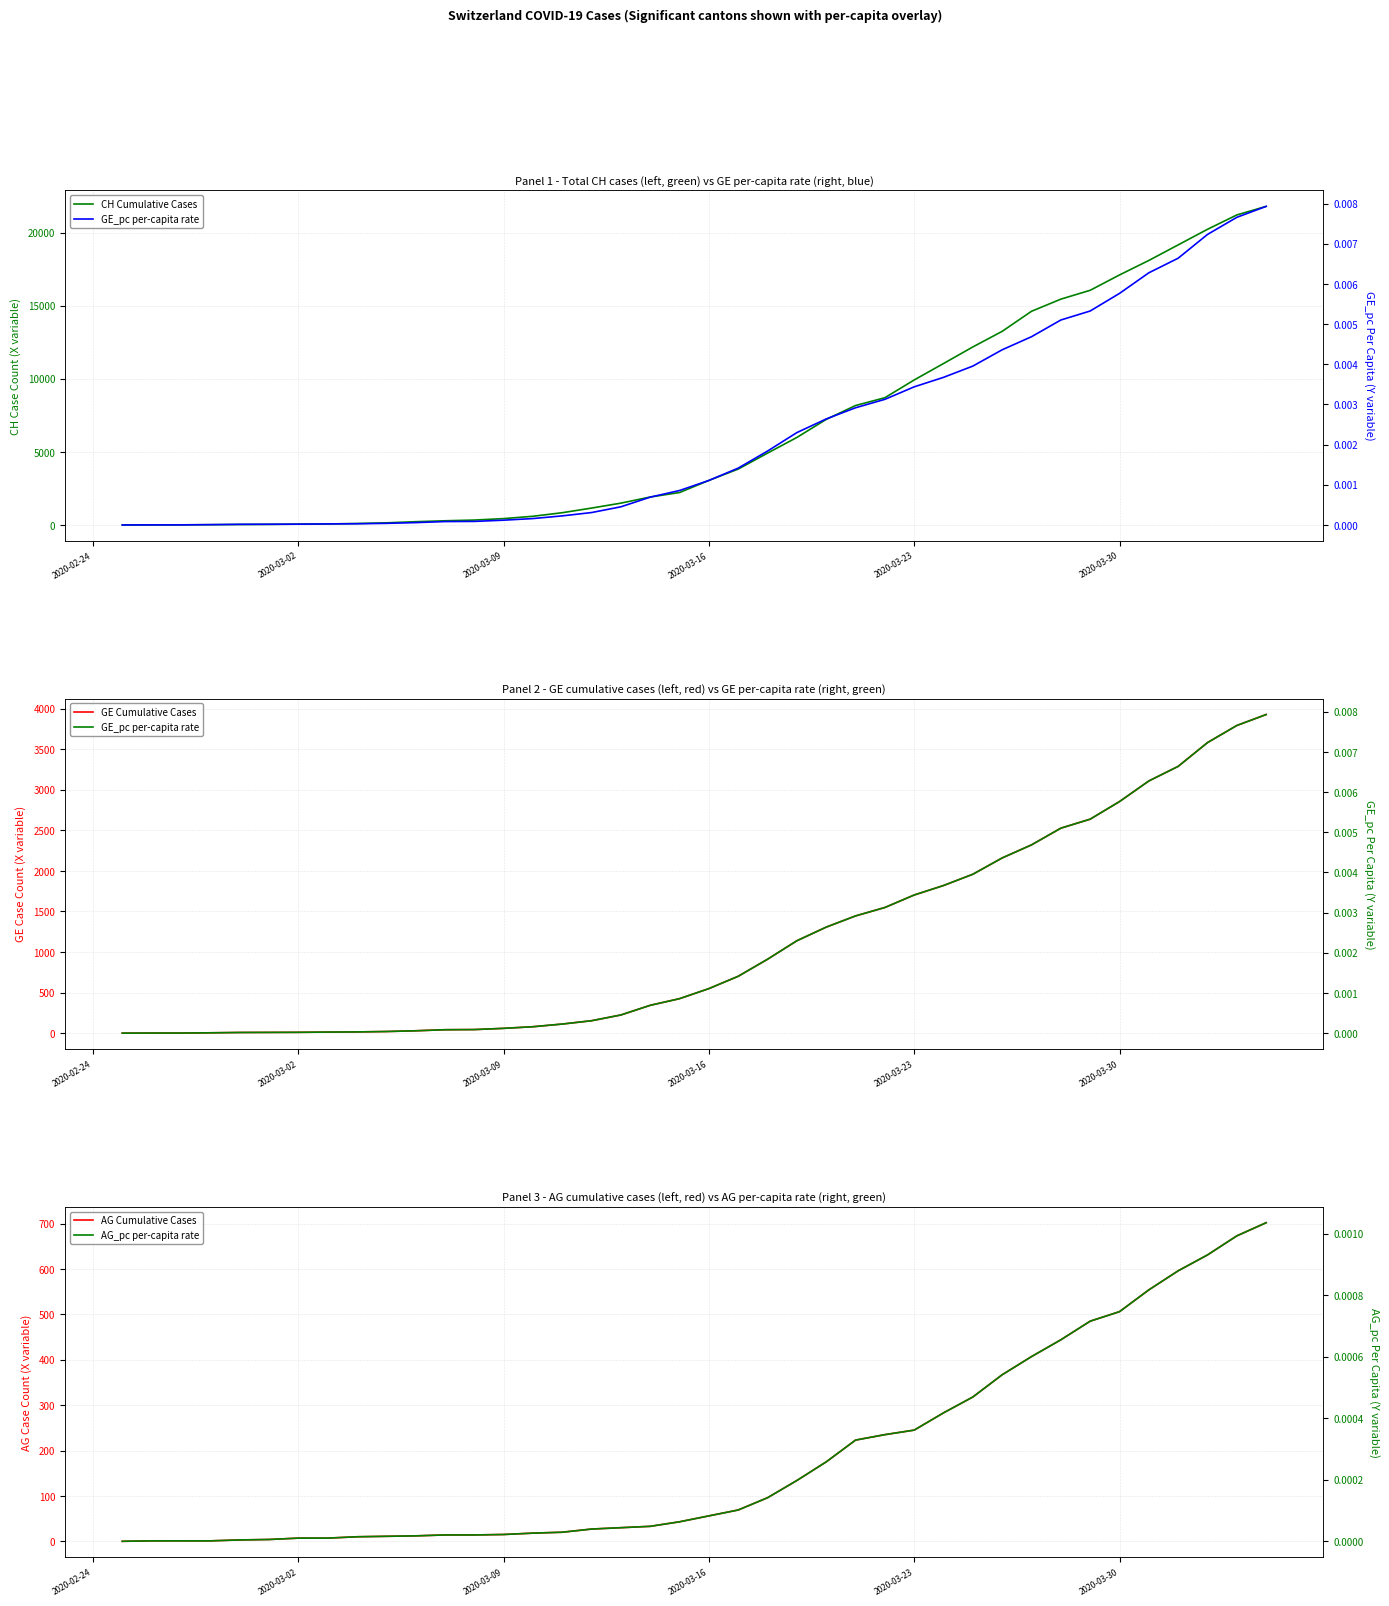

How many series are shown in this chart?

5